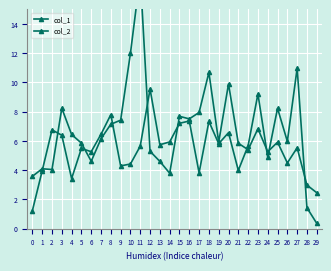

What are all the series names shown in the legend?

col_1, col_2